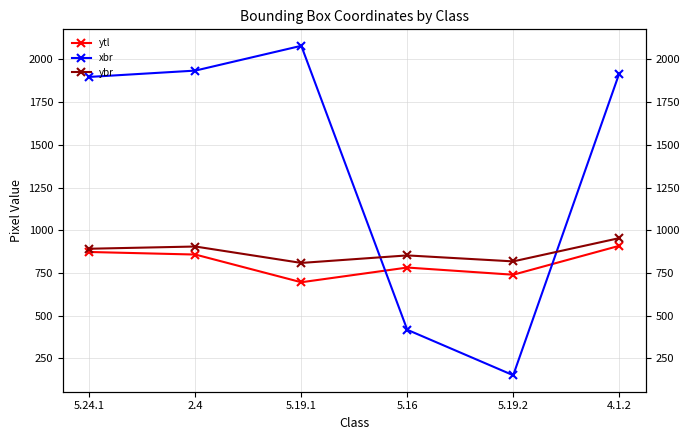

Which series has the largest total across all categories?

xbr